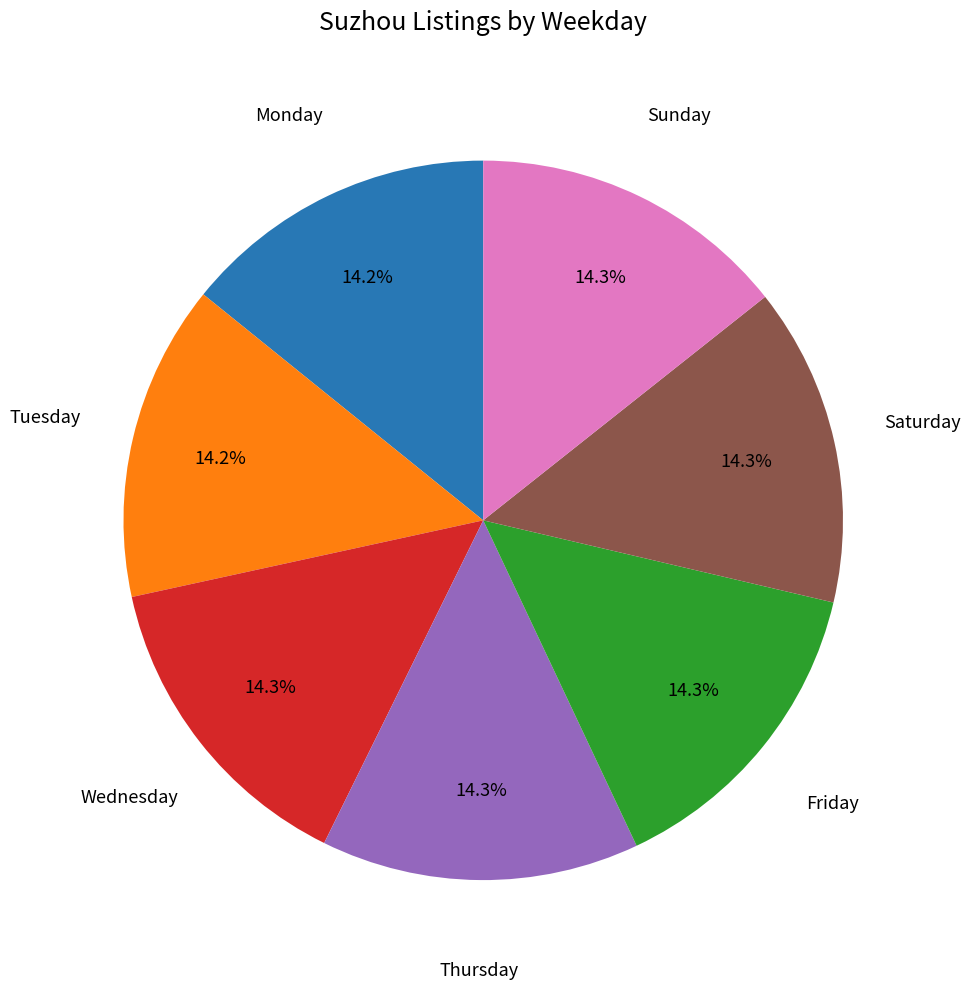

Approximately how many times larger is the value at Sunday compared to Wednesday?

1.0